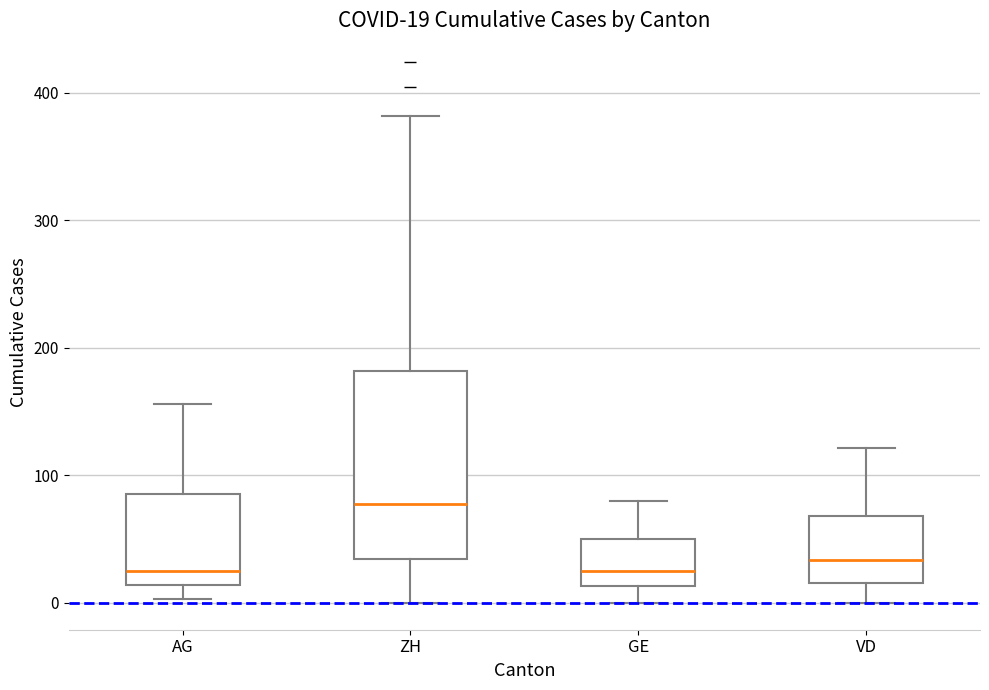

Which box's median line is the highest?

ZH